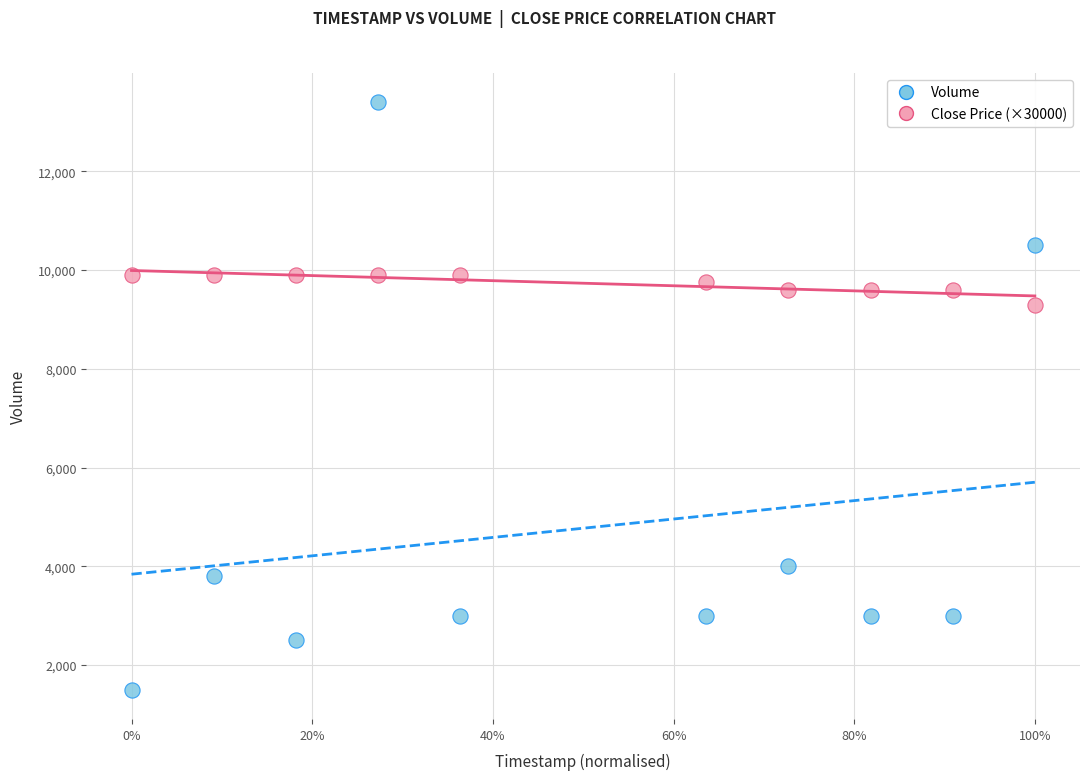

Across all data points, what is the range of Y values (max minus min)?

11900